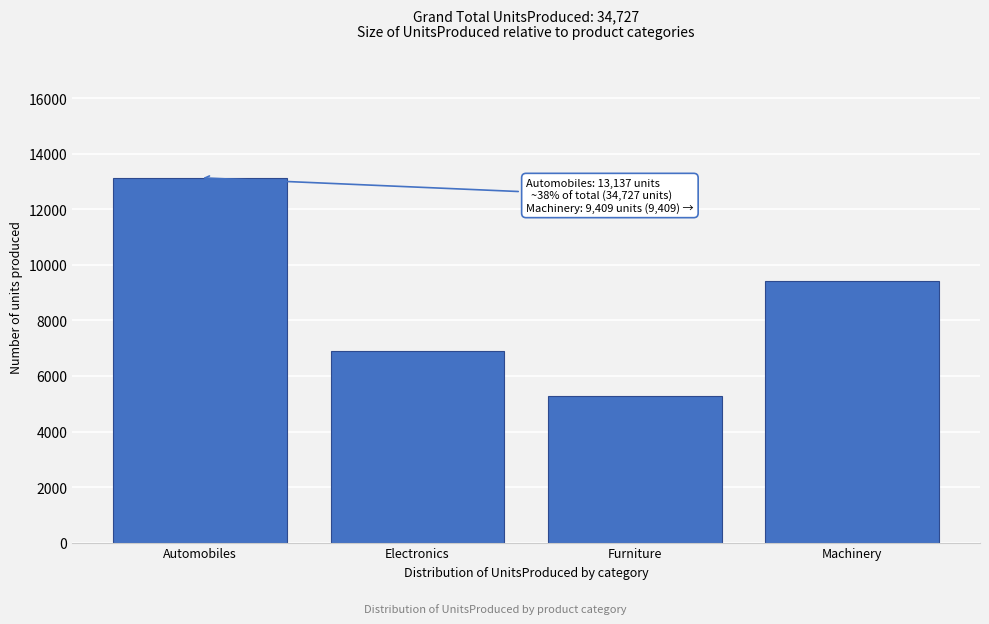

Reading left to right, transcribe all the data shown in this chart.

Automobiles=13137	Electronics=6907	Furniture=5274	Machinery=9409